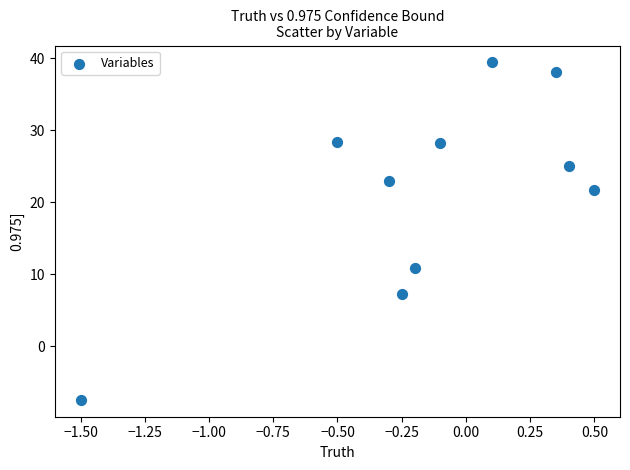

What Y value in the scatter plot is closest to 15?

10.9